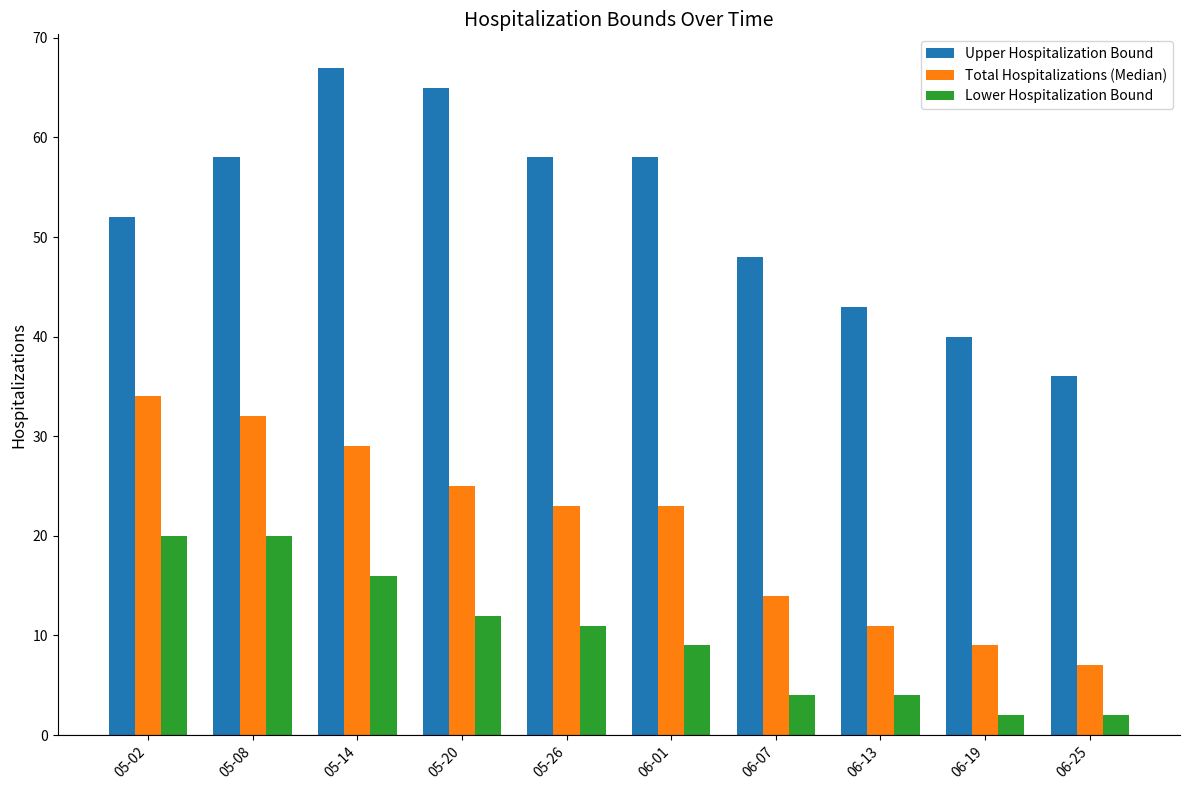

What is the total value across all series at 06-07?

66